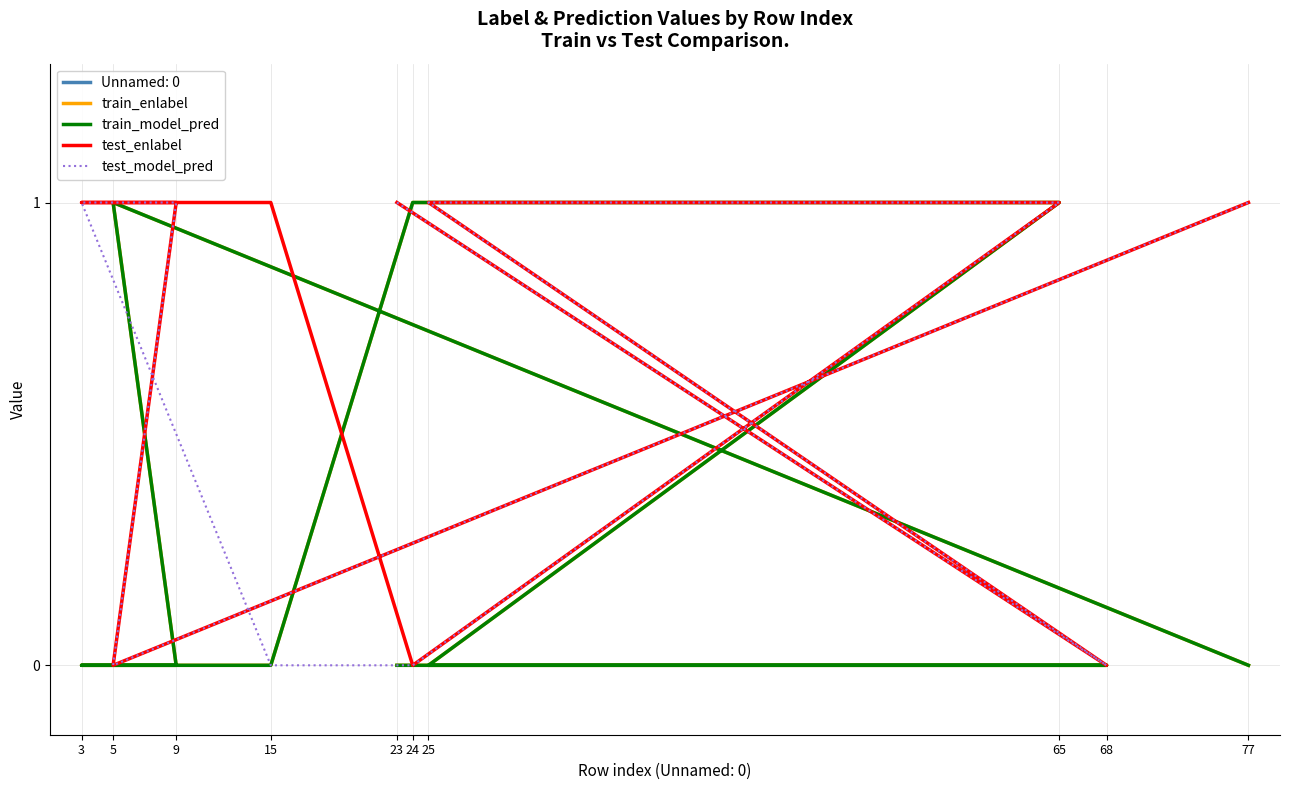

The value of test_enlabel at 68 is 0. True or false?

True